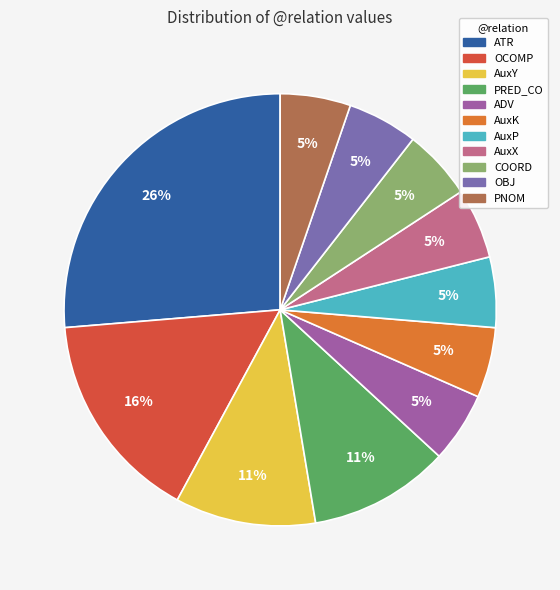

To the nearest percent, what portion does PRED_CO represent?

11%